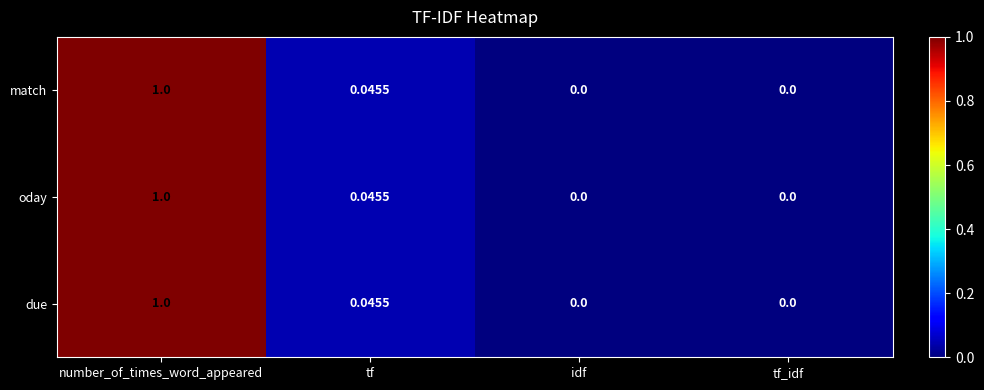

Which category has the highest value in the due series?

number_of_times_word_appeared